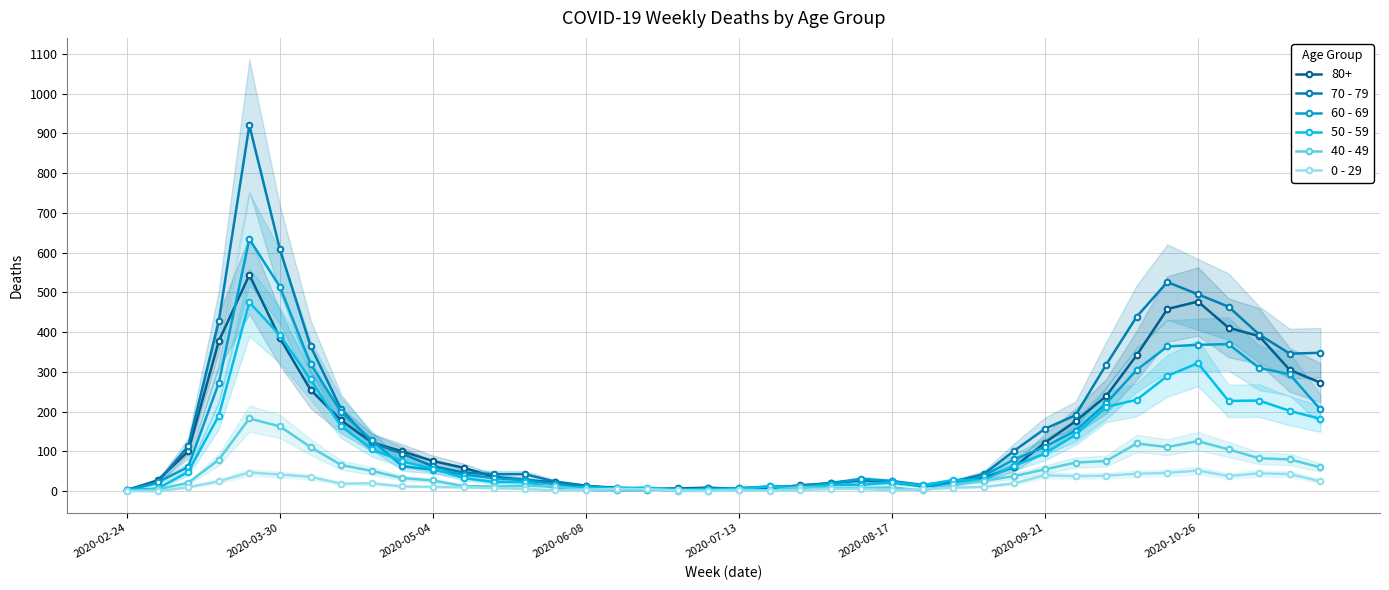

After their last crossing, which series has the higher values: 60 - 69 or 70 - 79?

60 - 69